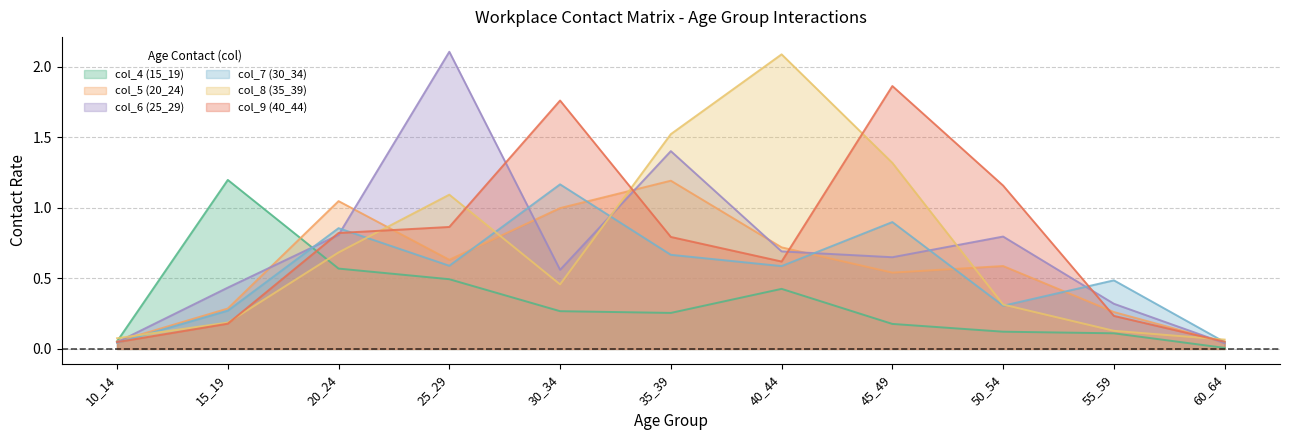

What is the sum of all col_5 (20_24) values?

6.4